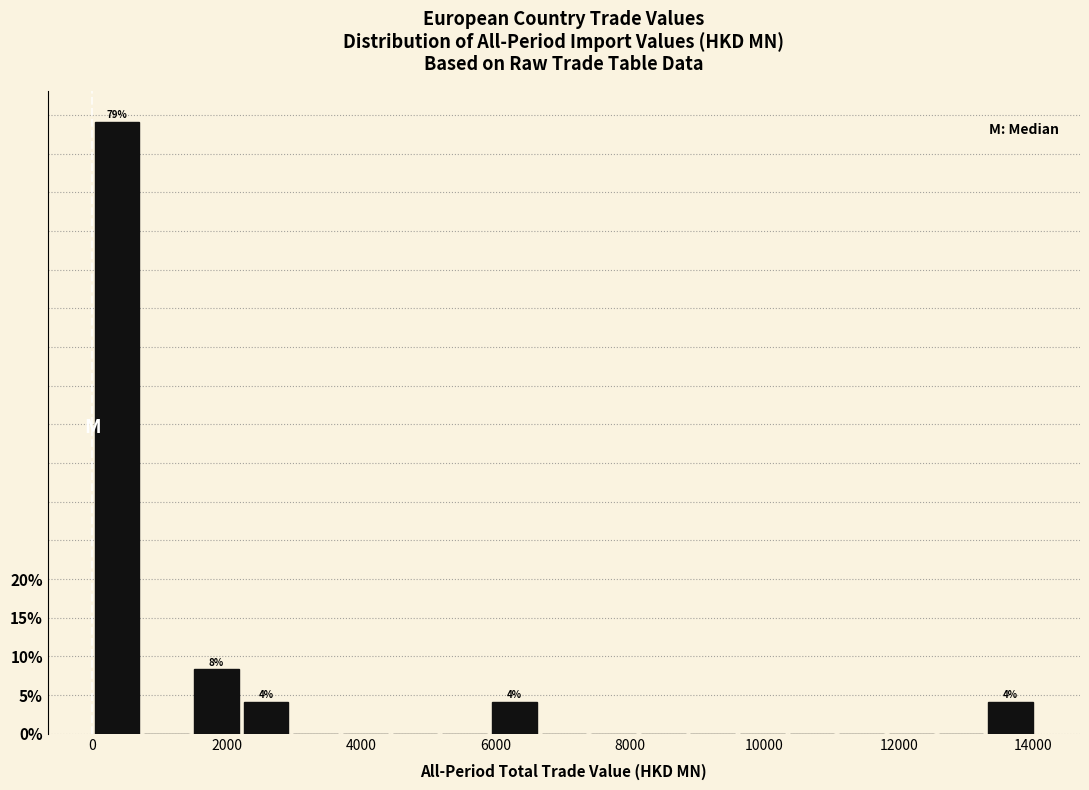

Read against the x-axis, roughly where is the centre of the tallest bar?

400